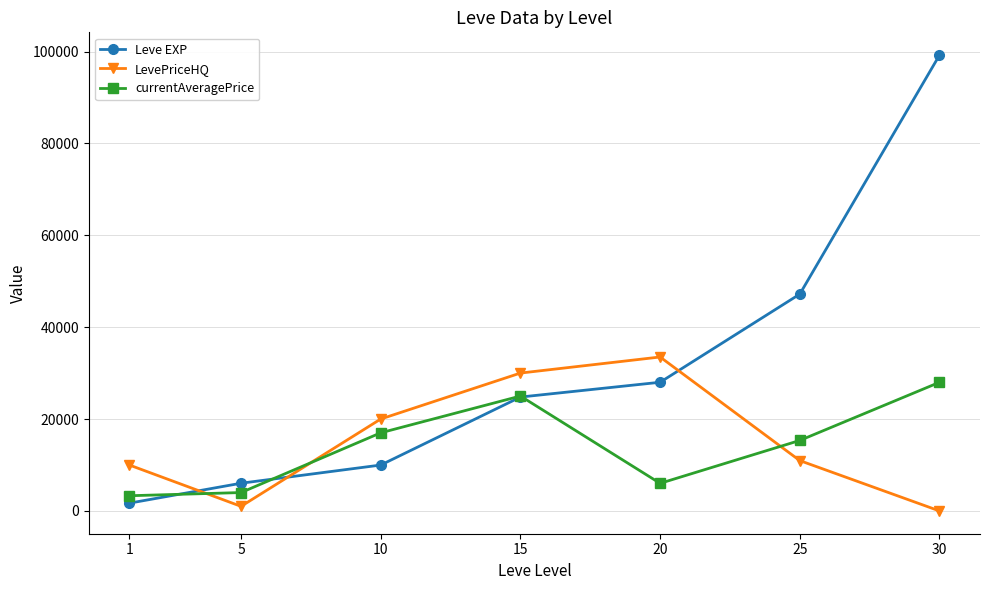

True or false: Leve EXP has more than 0 points higher than both neighbors.

False